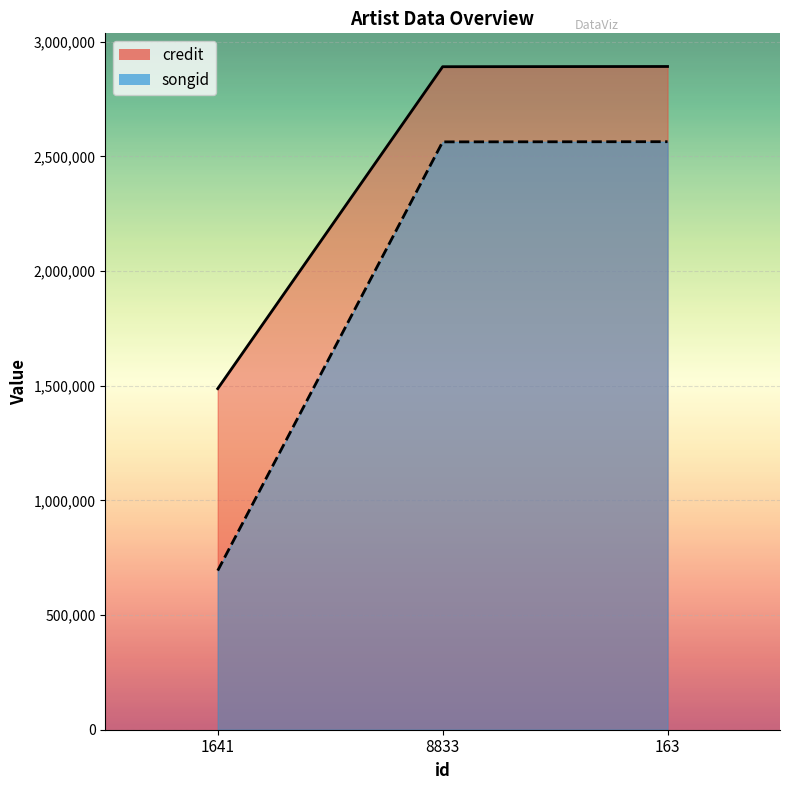

The value of songid at 1641 is 914756. True or false?

False